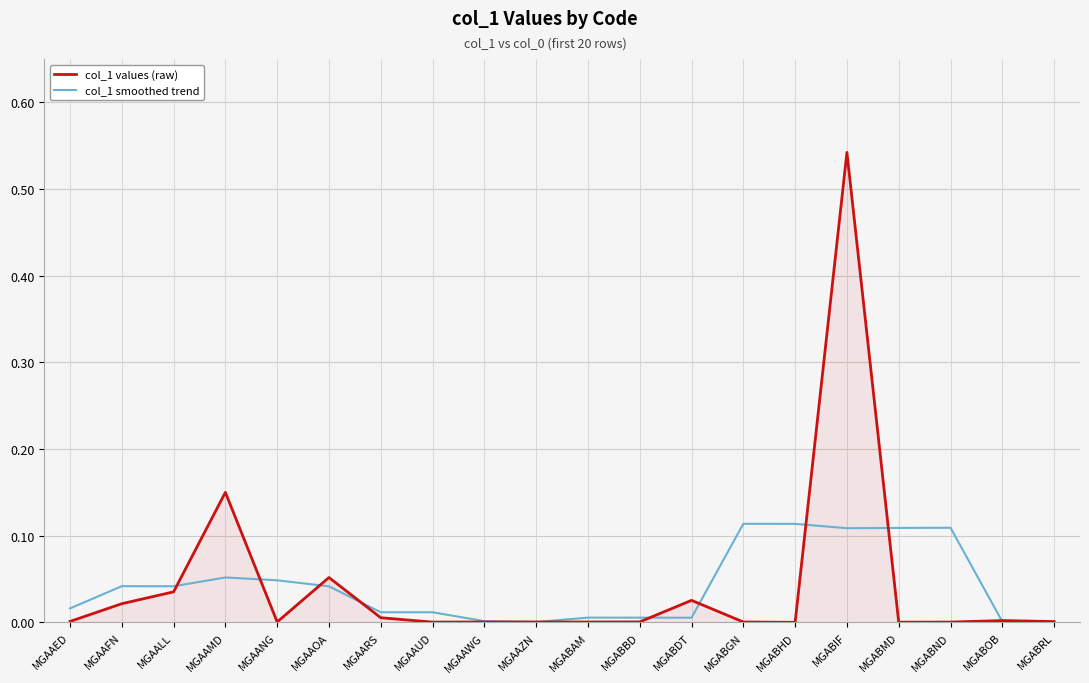

What position from the right is MGABOB?

2